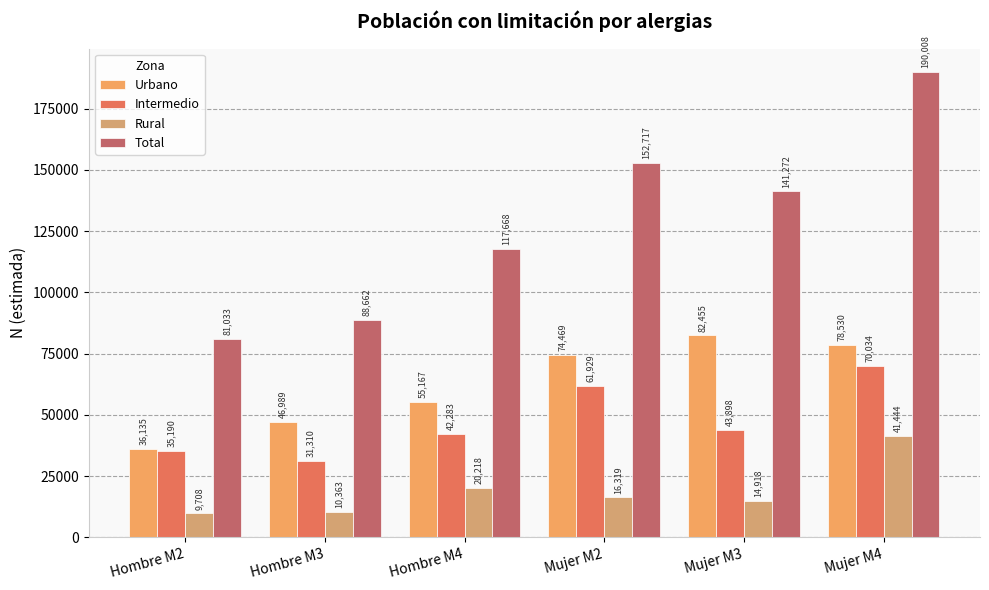

Does the chart contain stacked bars?

No